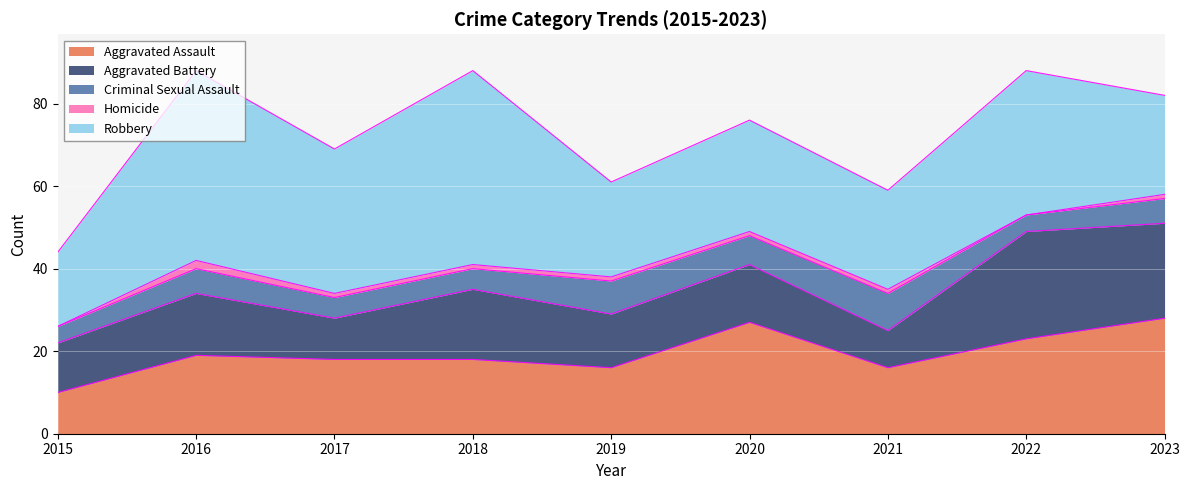

In Aggravated Assault, how many points are lower than both neighbors (excluding endpoints)?

2